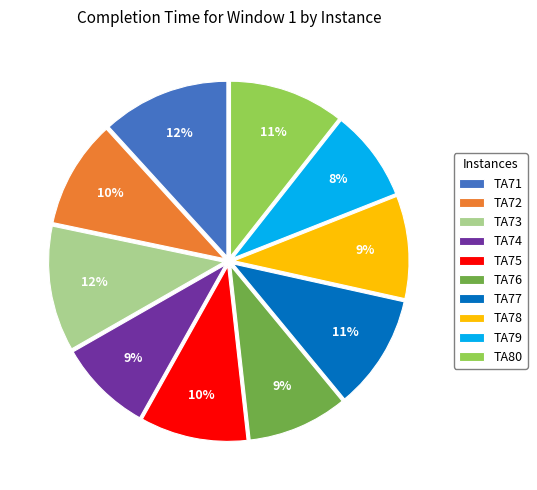

Is TA75 the majority of the pie?

No